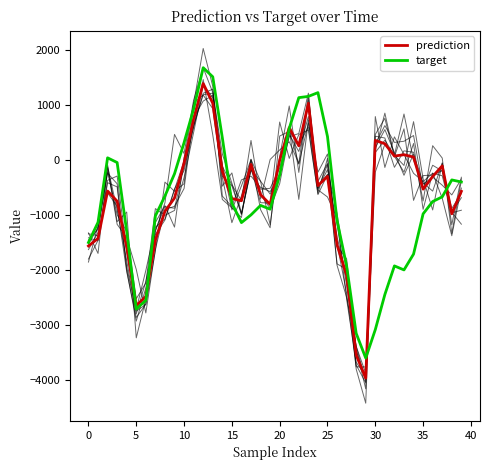

What value does the target series have at 35?

-977.2